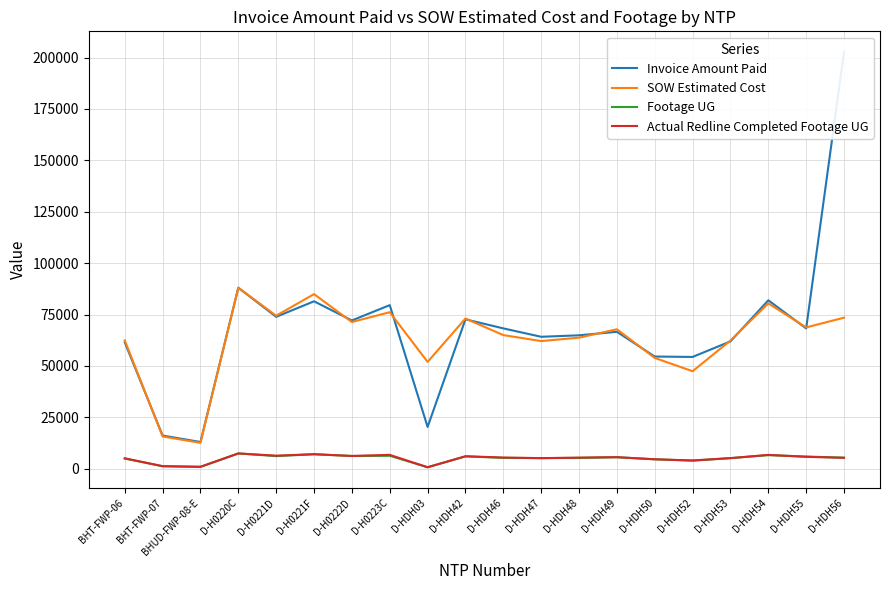

Which has a higher value, D-HDH48 or D-HDH56?

D-HDH56